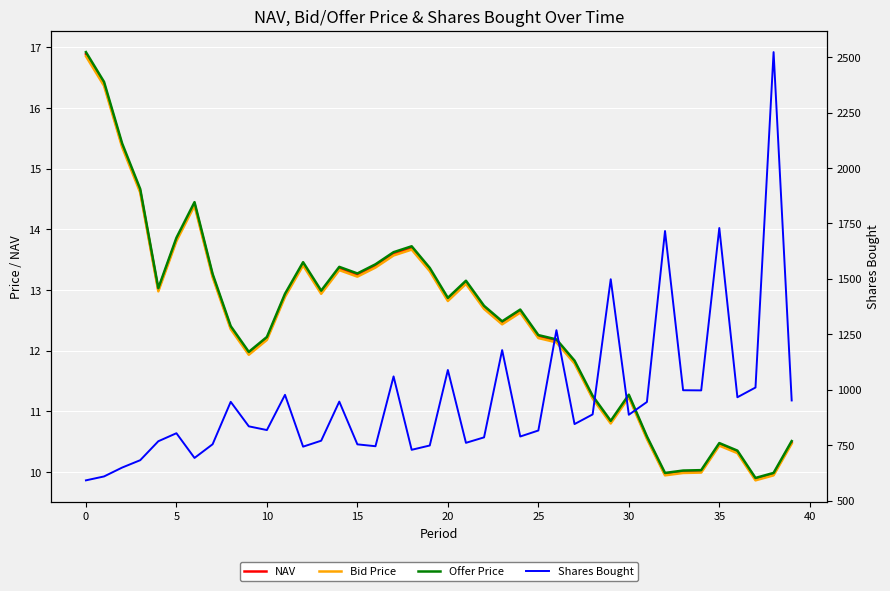

What is the difference between the maximum and minimum values in the Shares Bought series?

1931.7